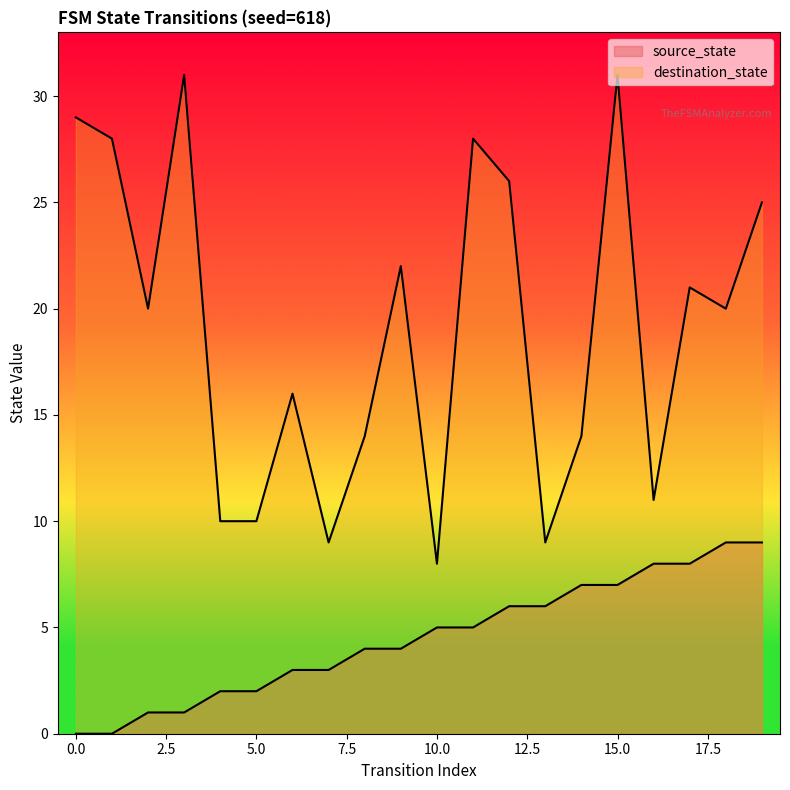

The destination_state series shows 9 at 18. True or false?

False